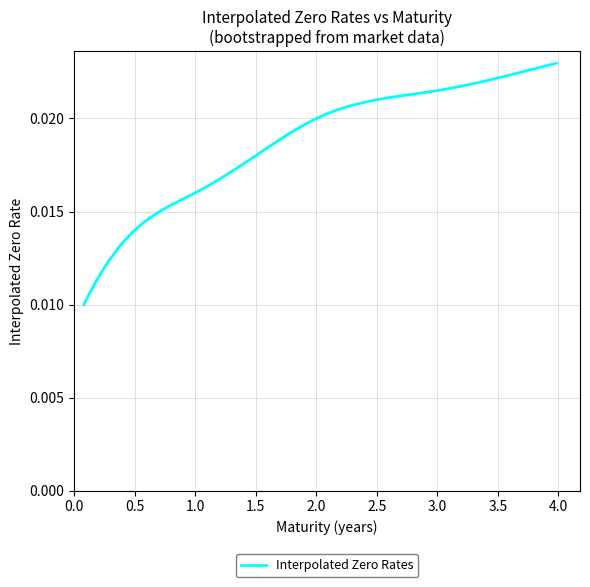

How many lines are shown in the chart?

1